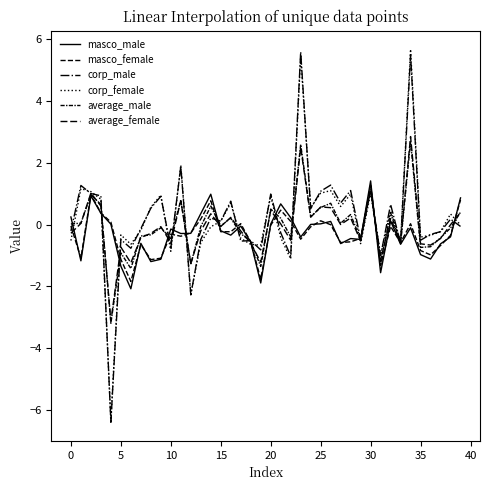

Does the chart have visible grid lines?

No